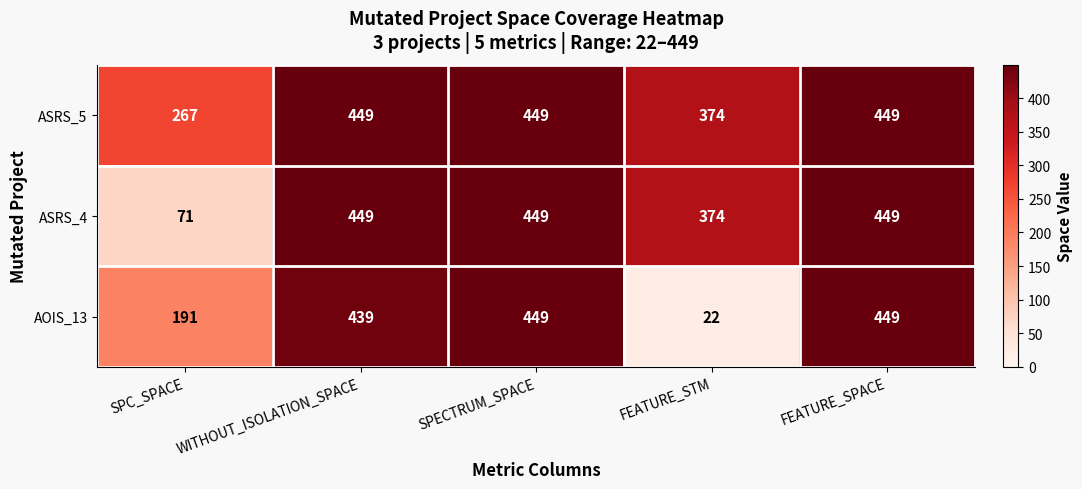

Which series has the largest total across all categories?

ASRS_5